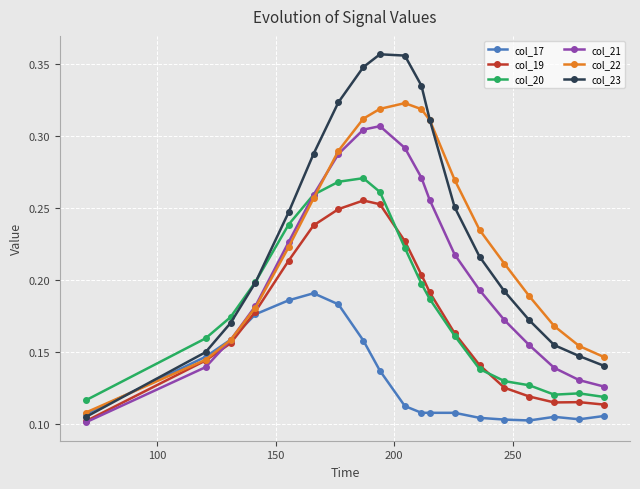

List the series in order of their peak value, lowest first.

col_17, col_19, col_20, col_21, col_22, col_23